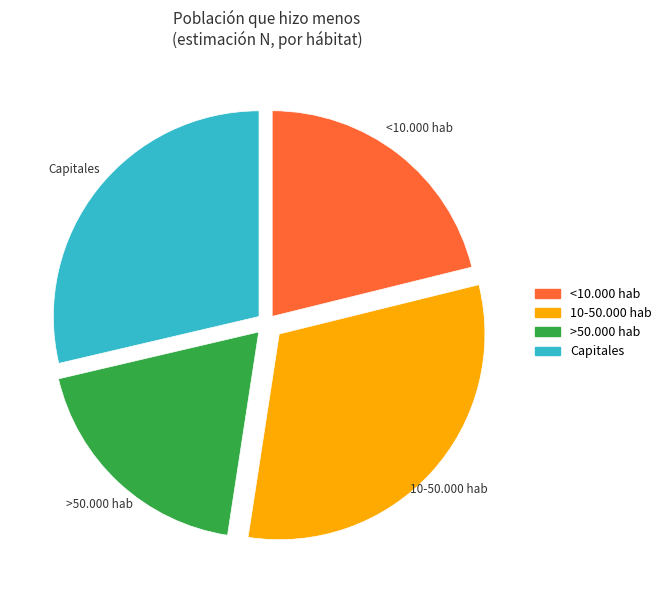

Which slice is the largest?

10-50.000 hab